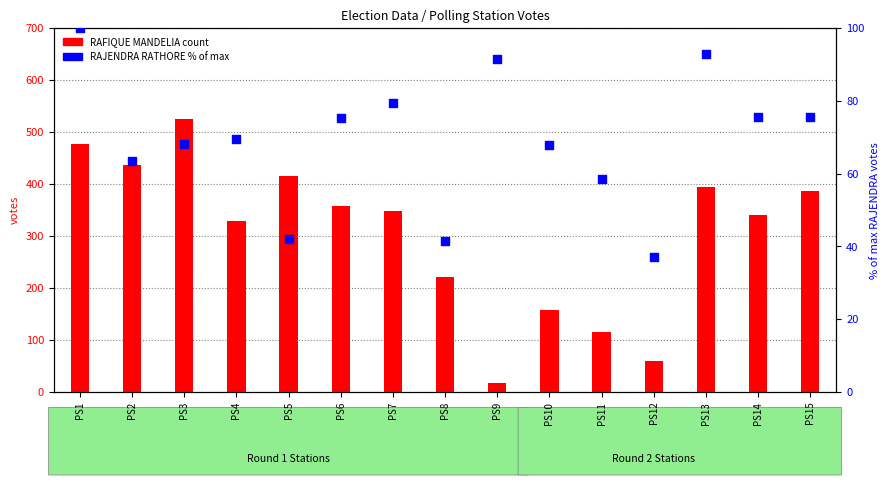

Which series has the widest spread of Y values?

RAFIQUE MANDELIA